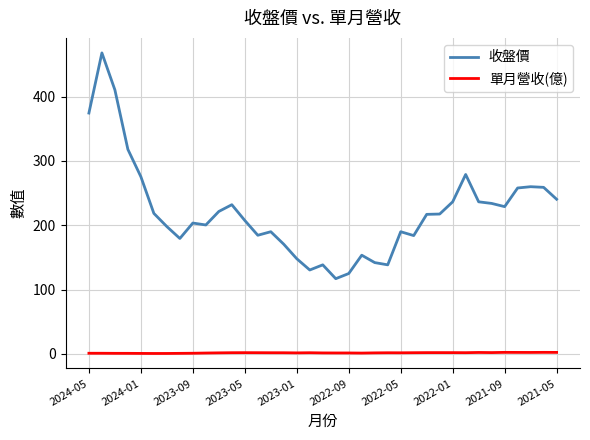

Rank the series by their average value, from highest to lowest.

收盤價, 單月營收(億)